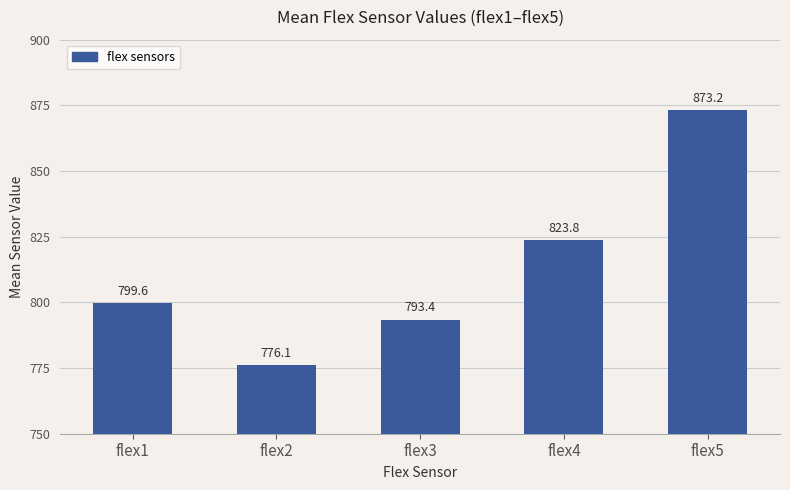

How many data points does each series have?

5